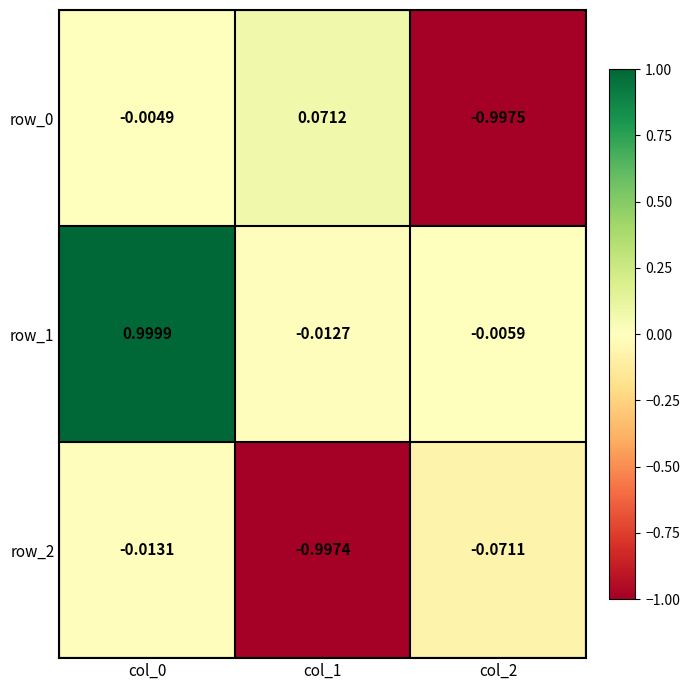

Is the value of row_0 at col_0 greater than the value of row_2 at col_0?

Yes